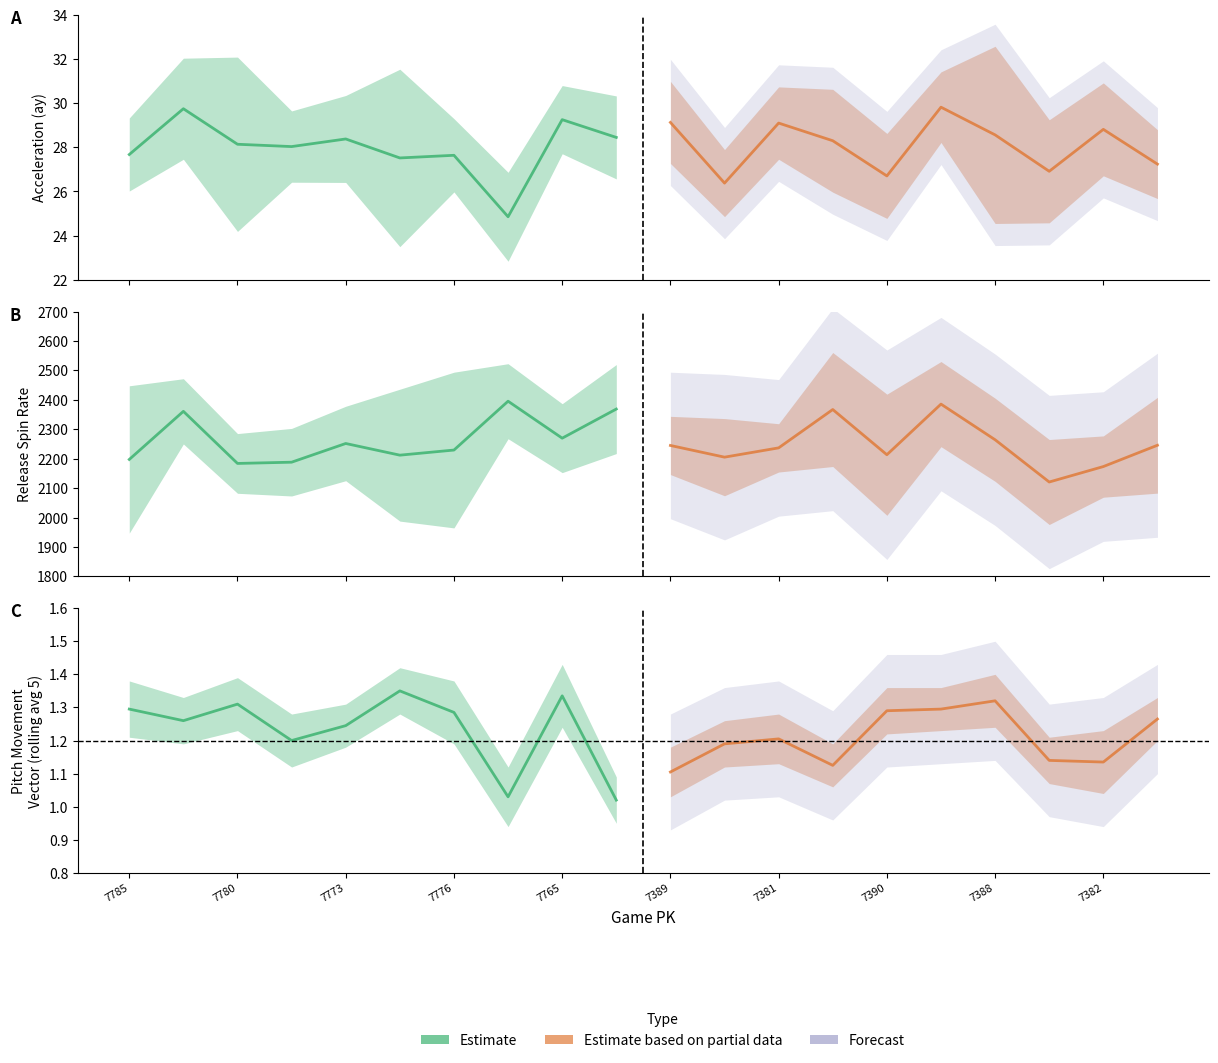

Is it true that release_spin_rate_top equals 603.3 at 777389?

False